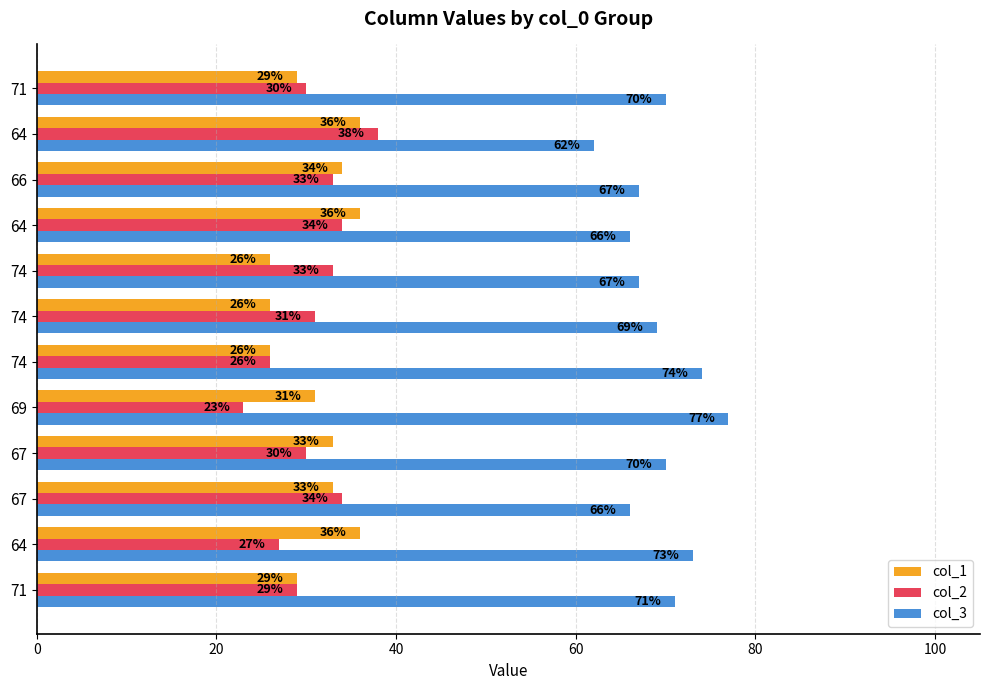

Count the number of categories in the chart.

12